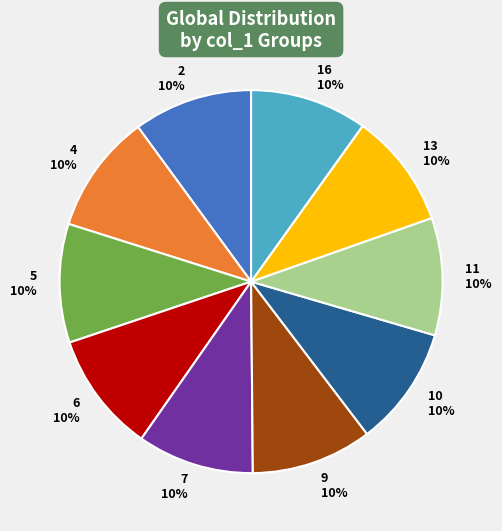

To the nearest percent, what is the average slice percentage?

10%